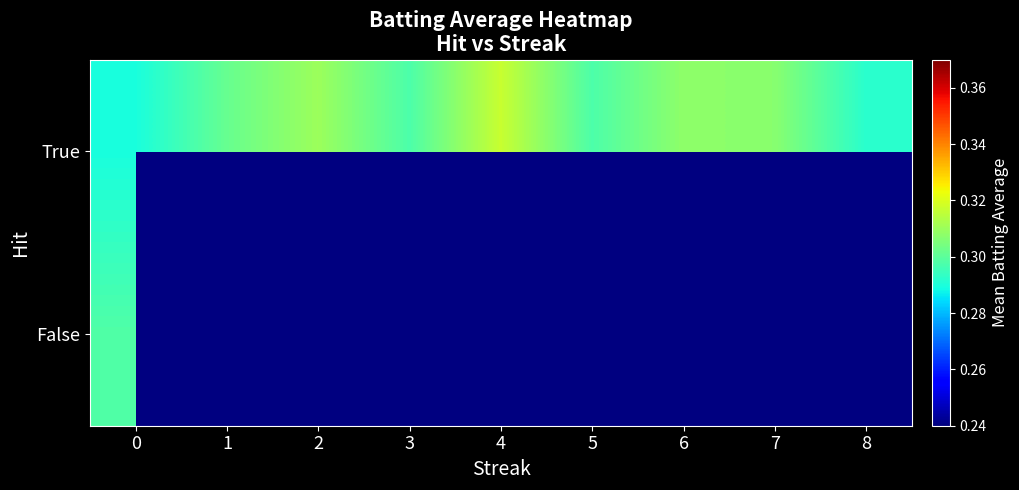

Count the True values in the range 0 to 1.

9